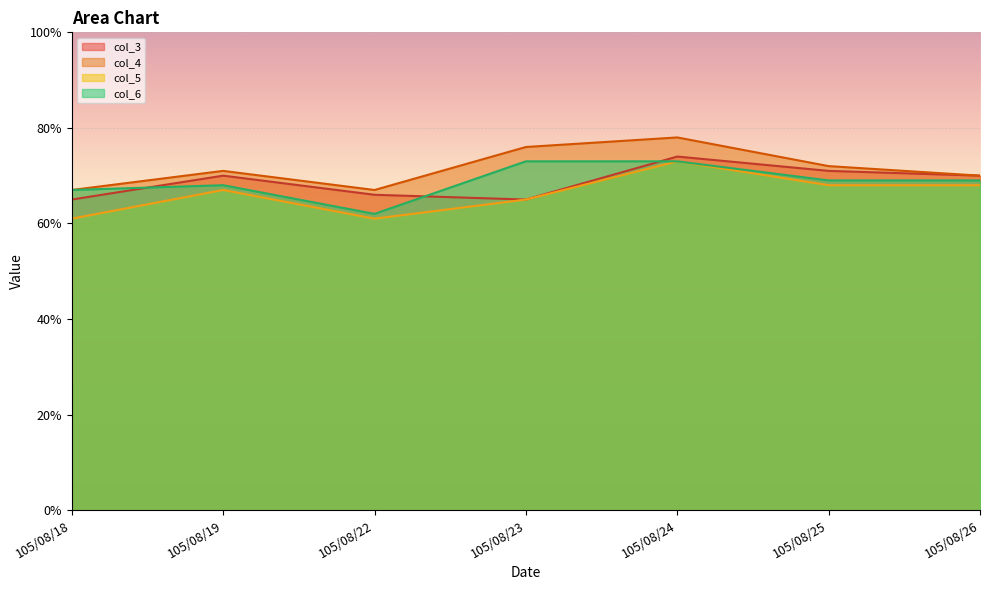

What is the average value of the col_4 series?

0.7